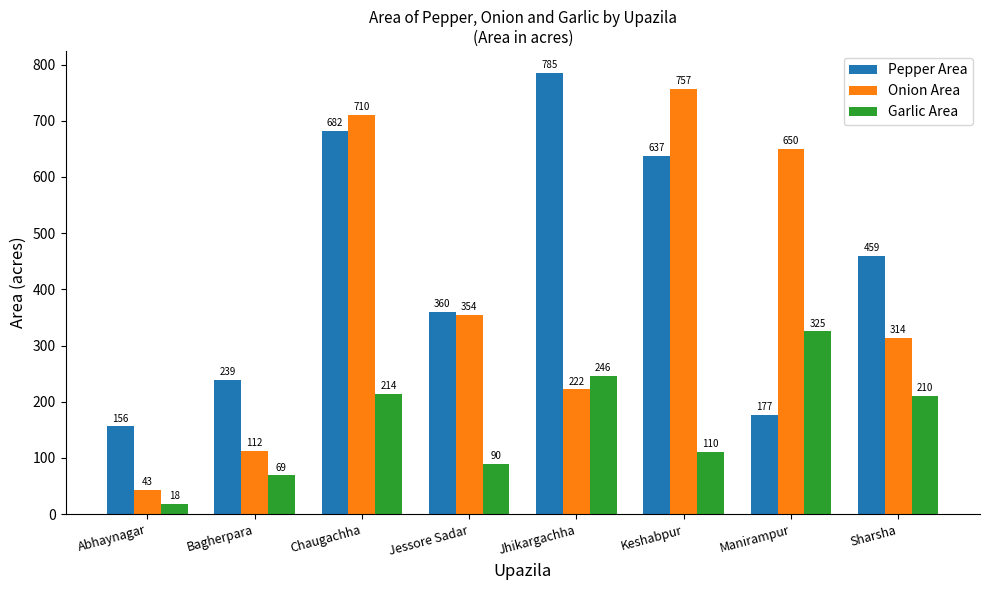

What is the difference between the Onion Area values at Bagherpara and Manirampur?

538